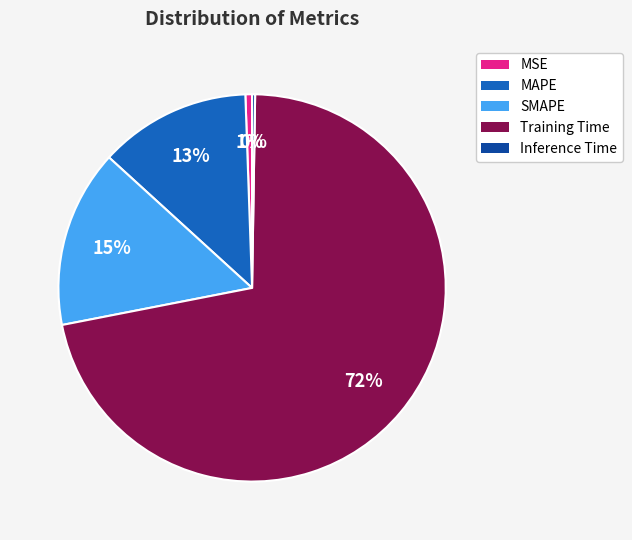

Do Training Time and MSE together represent more than half of the pie?

Yes